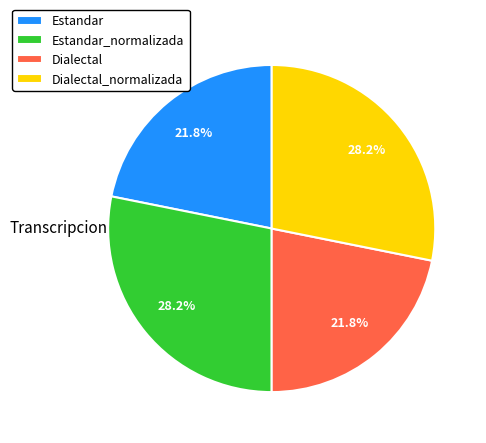

Is there a majority slice in this chart?

No